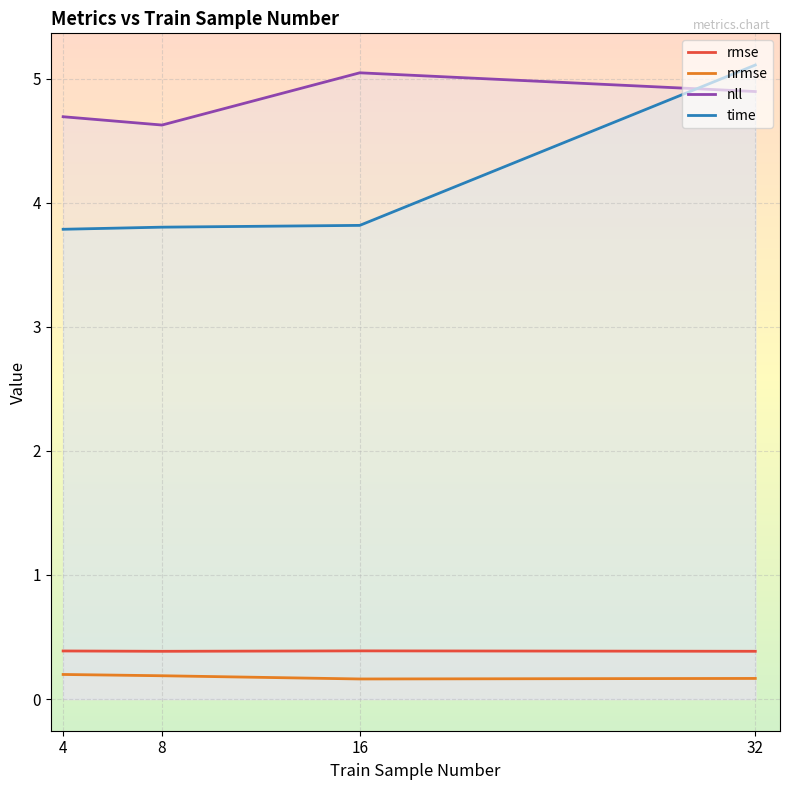

The value of time at 8 is 5.6. True or false?

False